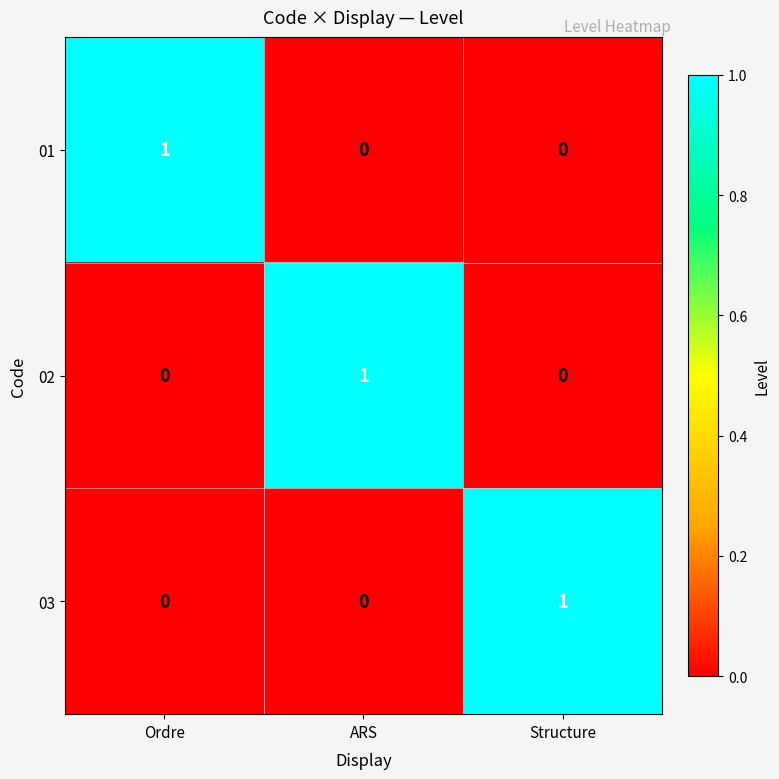

How many distinct data groups are displayed?

3